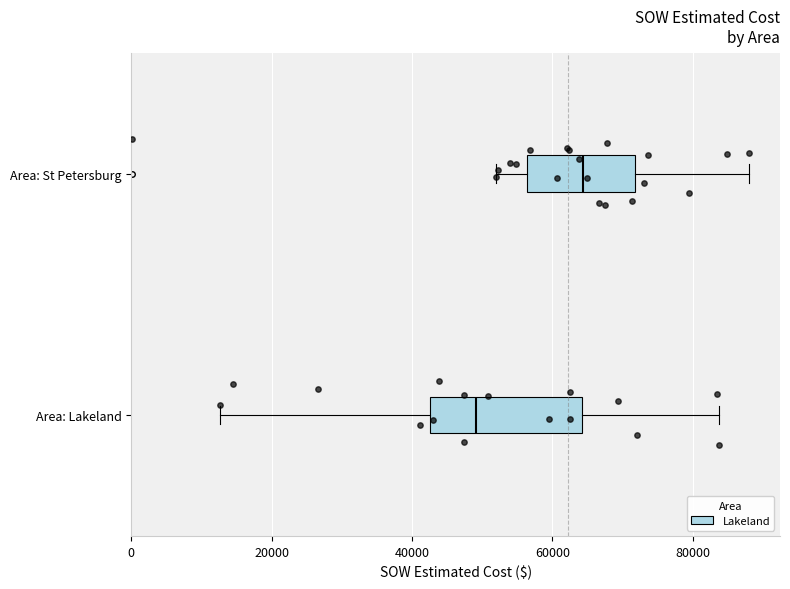

Where does the median line of the box for Area: Lakeland sit on the x-axis? The values are not printed on the chart, so give them approximately, as read against the axis.

50000